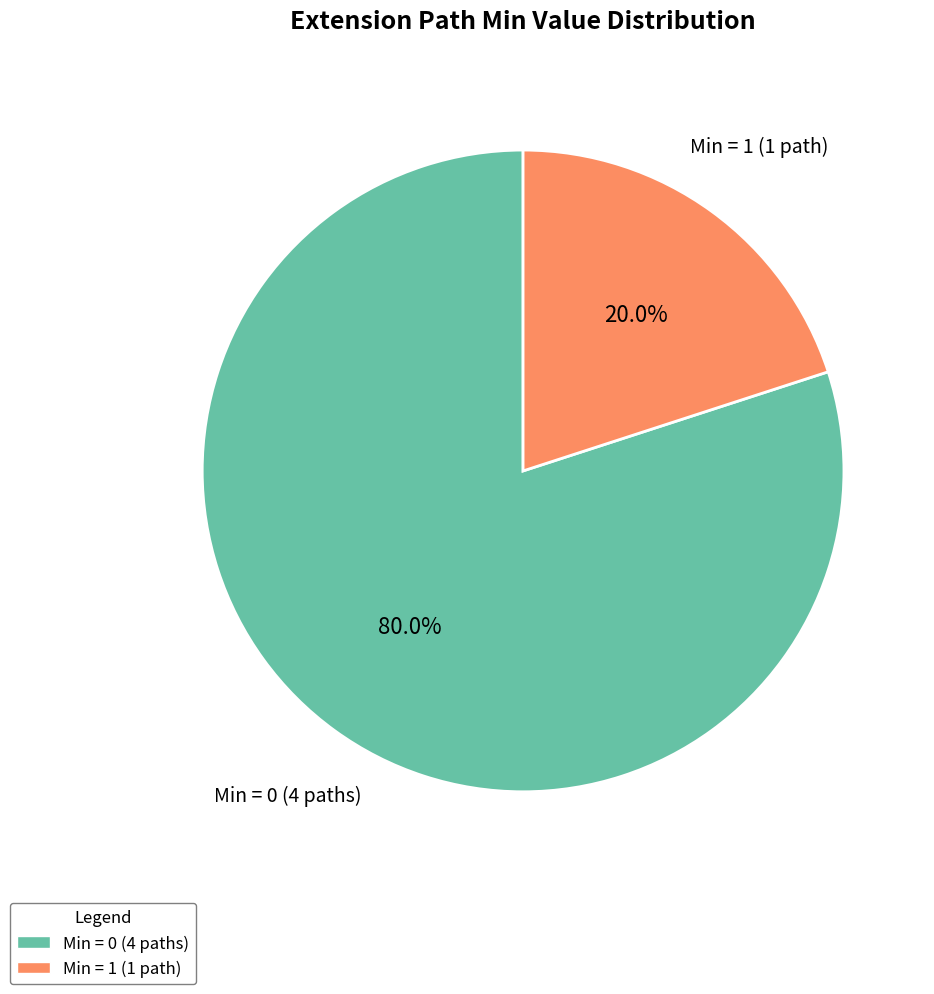

Does any single category account for the majority?

Yes